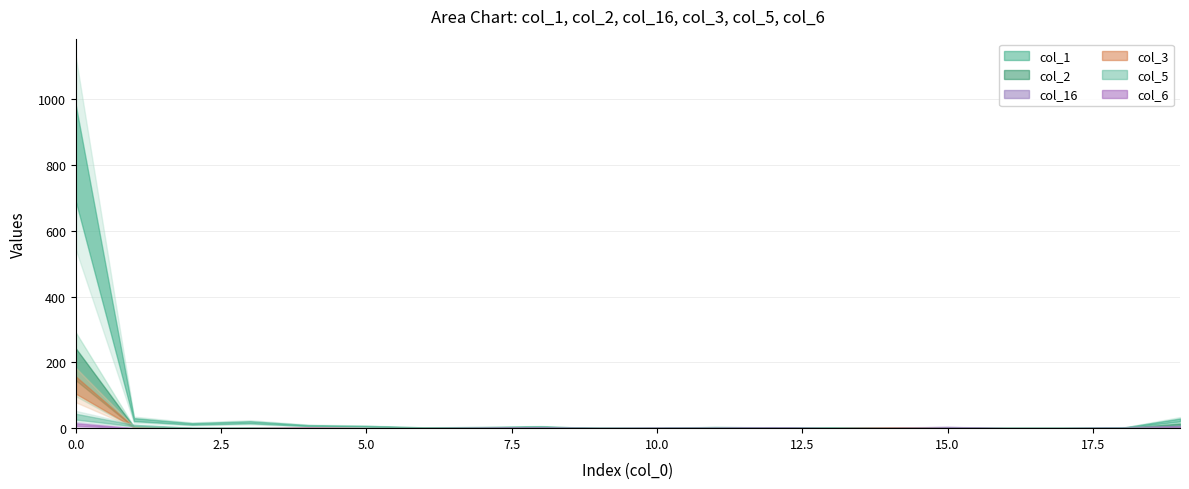

Reading right to left, list all the values displayed in this chart.

col_1: 19=25	18=1	17=1	16=1	15=1	14=1	13=2	12=2	11=3	10=1	9=0	8=5	7=3	6=2	5=6	4=8	3=18	2=13	1=26	0=835
col_2: 19=11	18=0	17=0	16=0	15=0	14=0	13=0	12=0	11=0	10=0	9=0	8=0	7=0	6=0	5=0	4=0	3=1	2=0	1=3	0=194
col_16: 19=5	18=2	17=0	16=0	15=3	14=1	13=0	12=2	11=1	10=1	9=1	8=2	7=1	6=0	5=0	4=0	3=0	2=0	1=0	0=0
col_3: 19=1	18=0	17=0	16=0	15=0	14=1	13=0	12=0	11=0	10=0	9=0	8=0	7=0	6=0	5=0	4=1	3=0	2=0	1=3	0=131
col_5: 19=1	18=1	17=0	16=0	15=0	14=0	13=0	12=0	11=0	10=0	9=1	8=0	7=0	6=0	5=0	4=0	3=0	2=1	1=8	0=35
col_6: 19=2	18=0	17=0	16=0	15=0	14=0	13=0	12=0	11=0	10=0	9=0	8=0	7=0	6=0	5=0	4=1	3=0	2=0	1=0	0=11